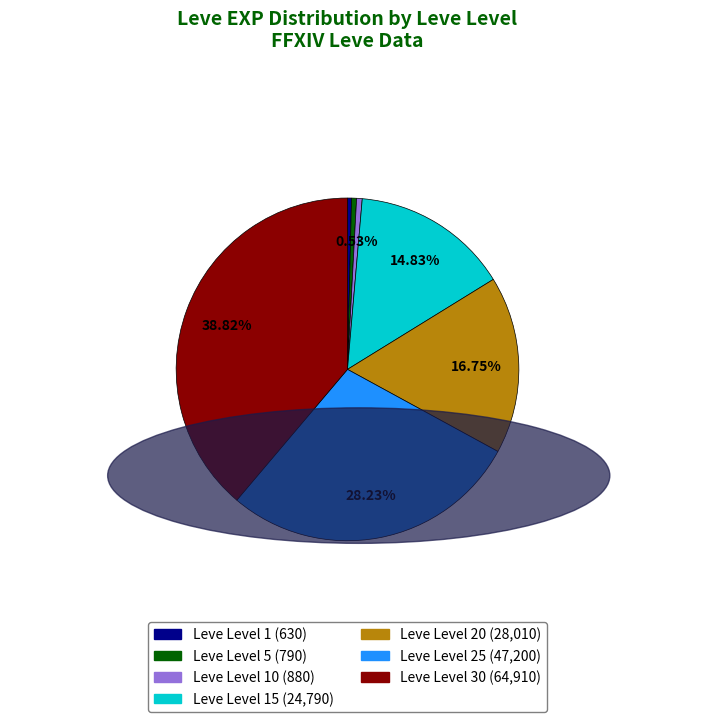

How many segments does this pie chart have?

7